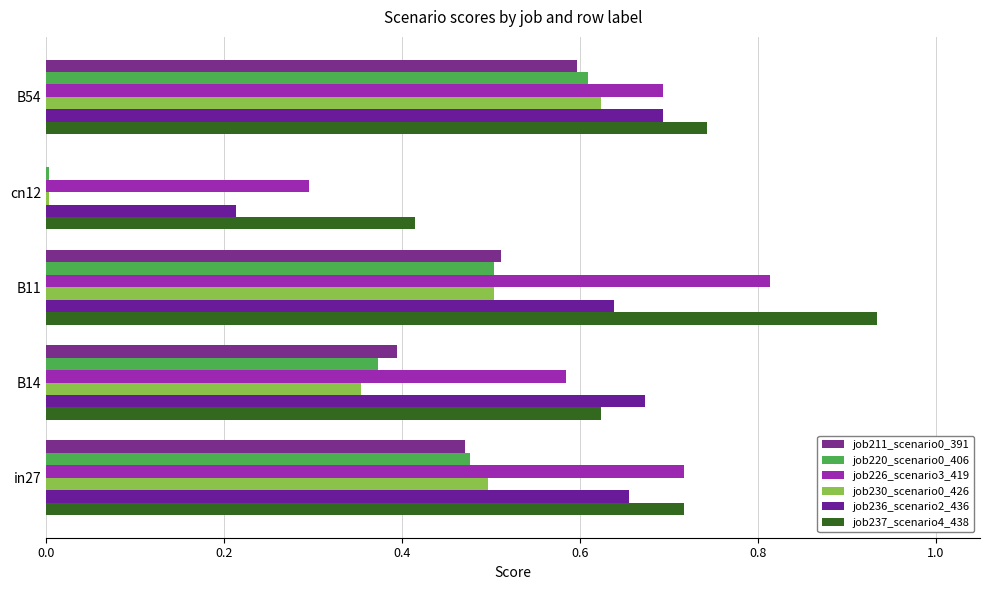

At which label does job211_scenario0_391 reach its peak?

B54